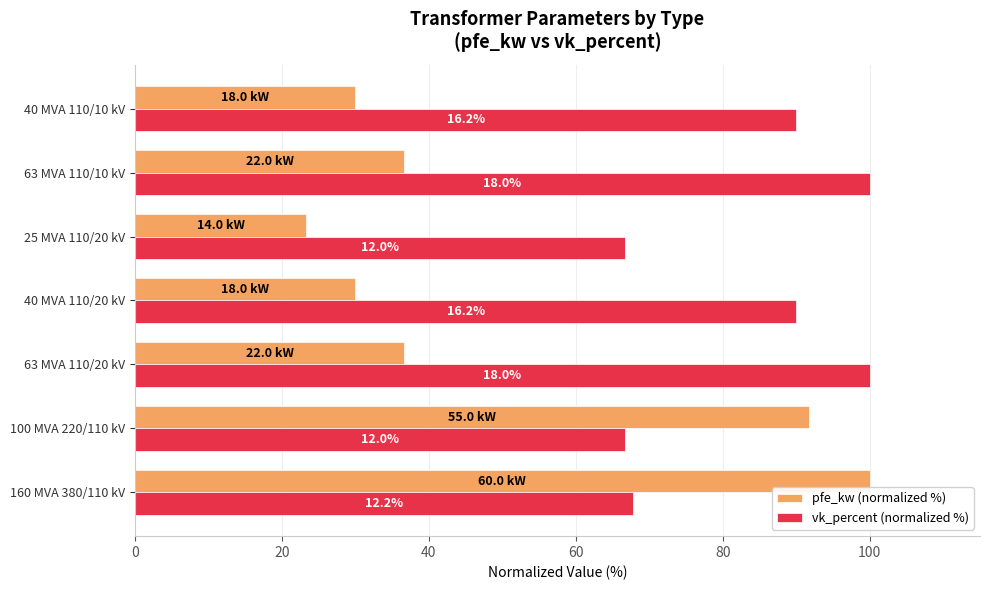

At how many categories does at least one series exceed 38?

7